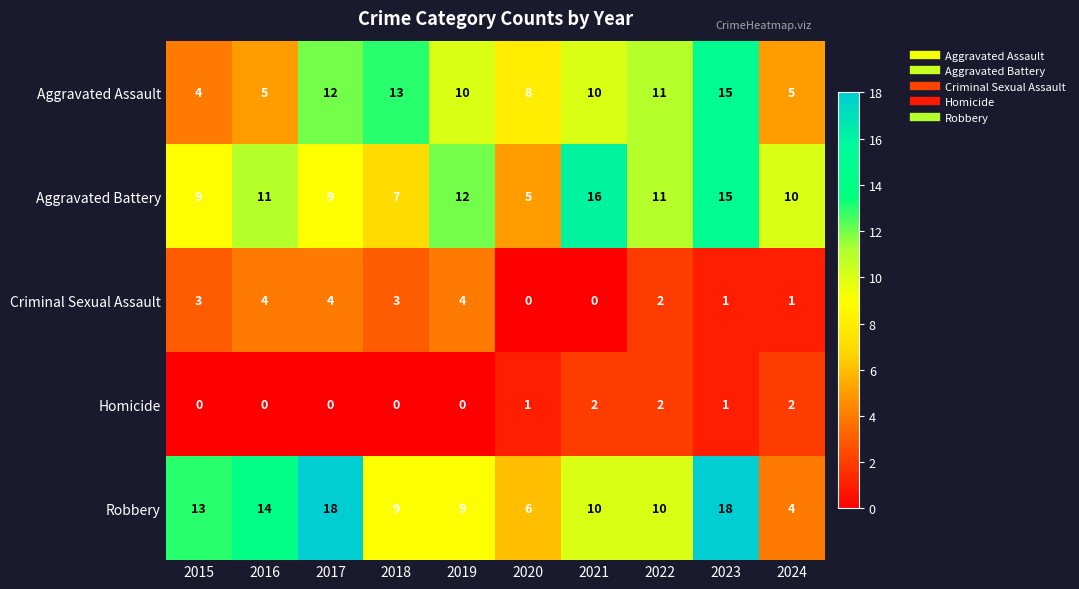

Which series has the largest total across all categories?

Robbery